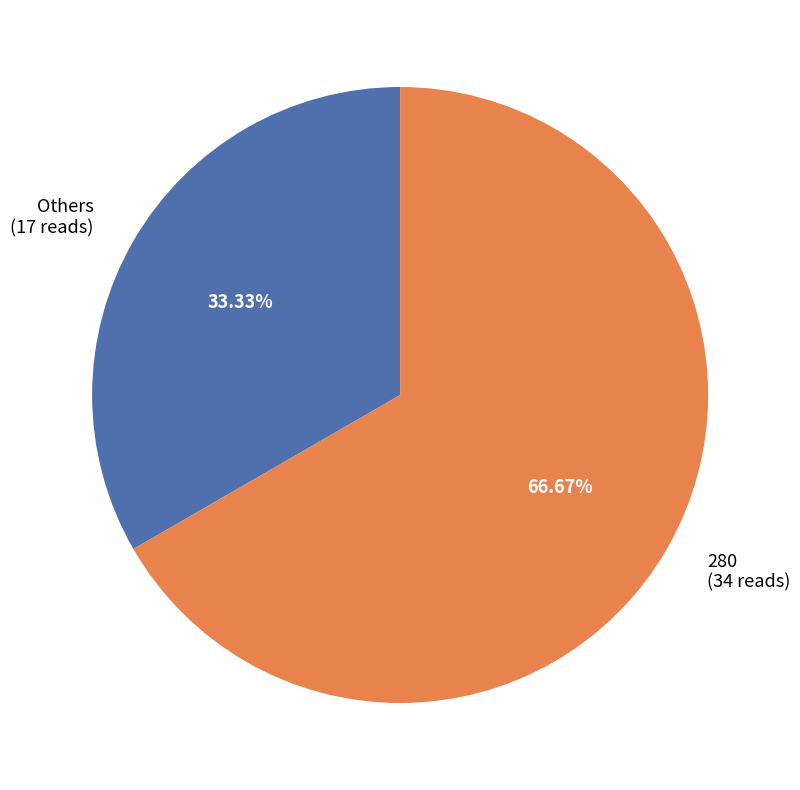

What is the ratio of the value at Others (17 reads) to the value at 280 (34 reads)?

0.5